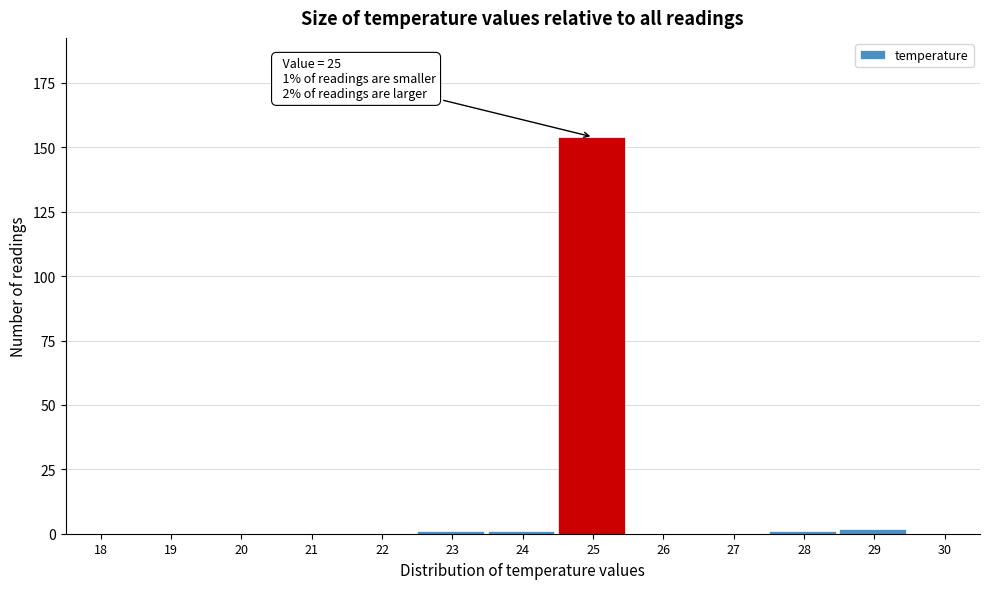

Reading left to right, transcribe all the data shown in this chart.

18=0	19=0	20=0	21=0	22=0	23=1	24=1	25=154	26=0	27=0	28=1	29=2	30=0